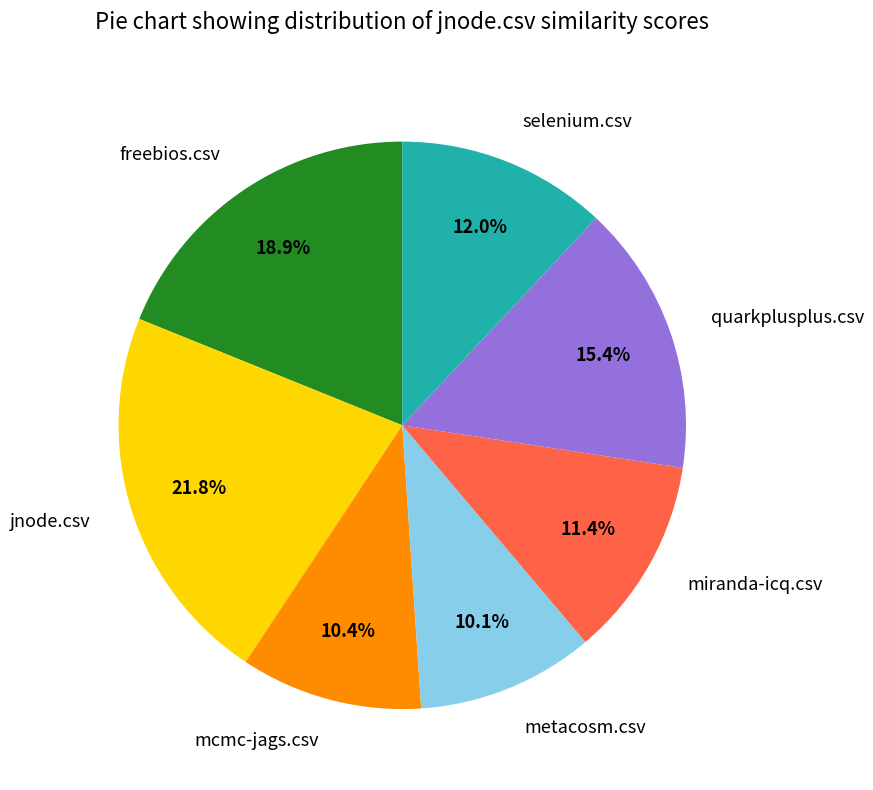

Is there any slice that represents more than half of the pie?

No